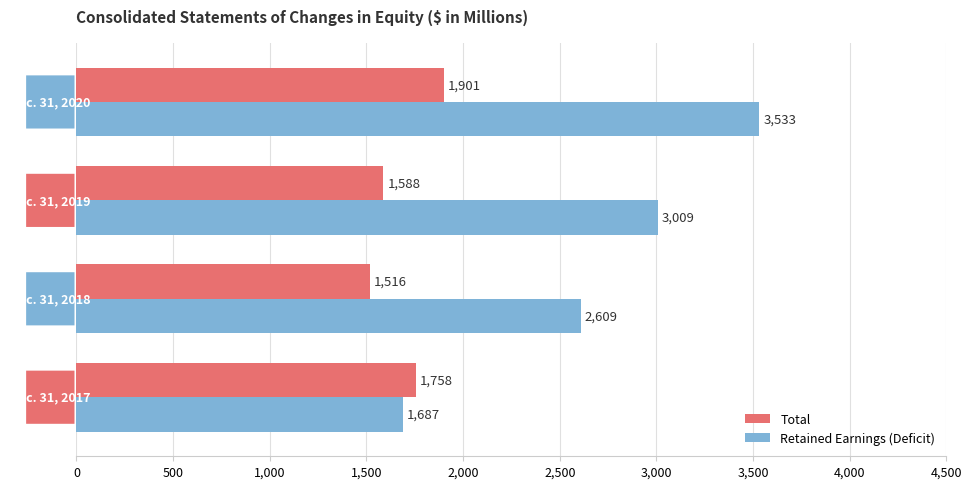

How many Total values are between 1588 and 1901?

3